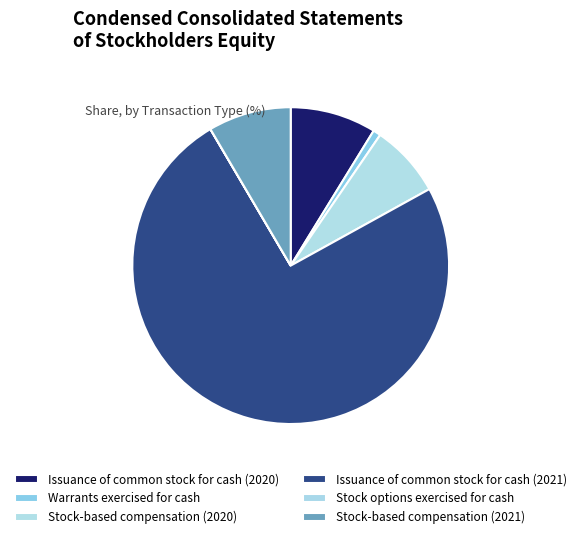

How many slices are in this pie chart?

6